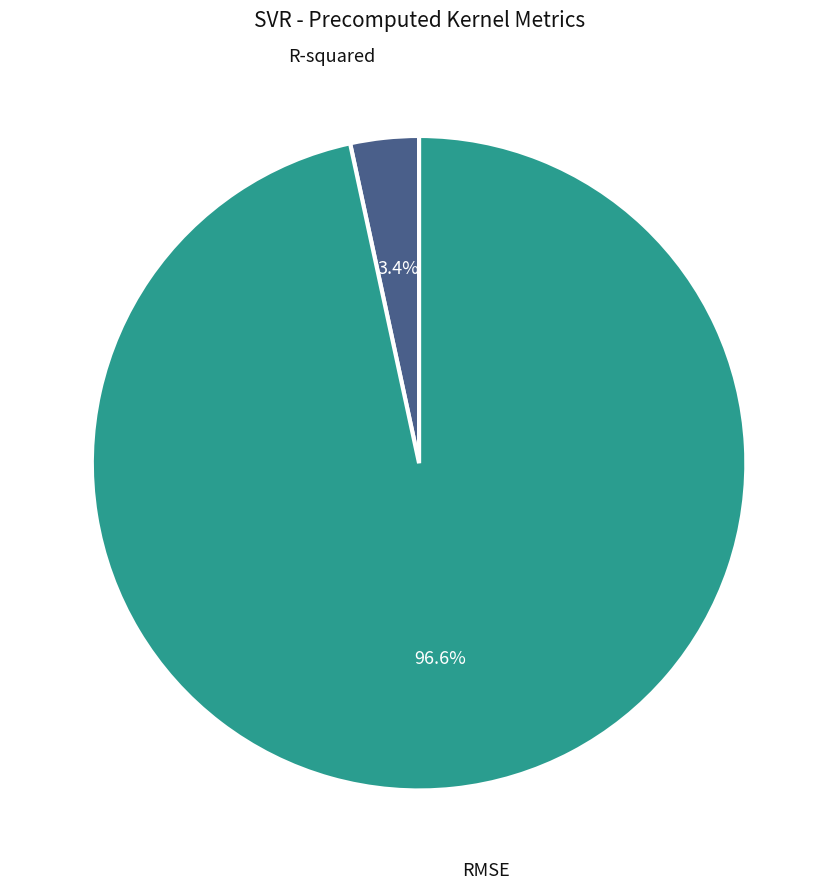

To the nearest percent, what is the average slice percentage?

50%